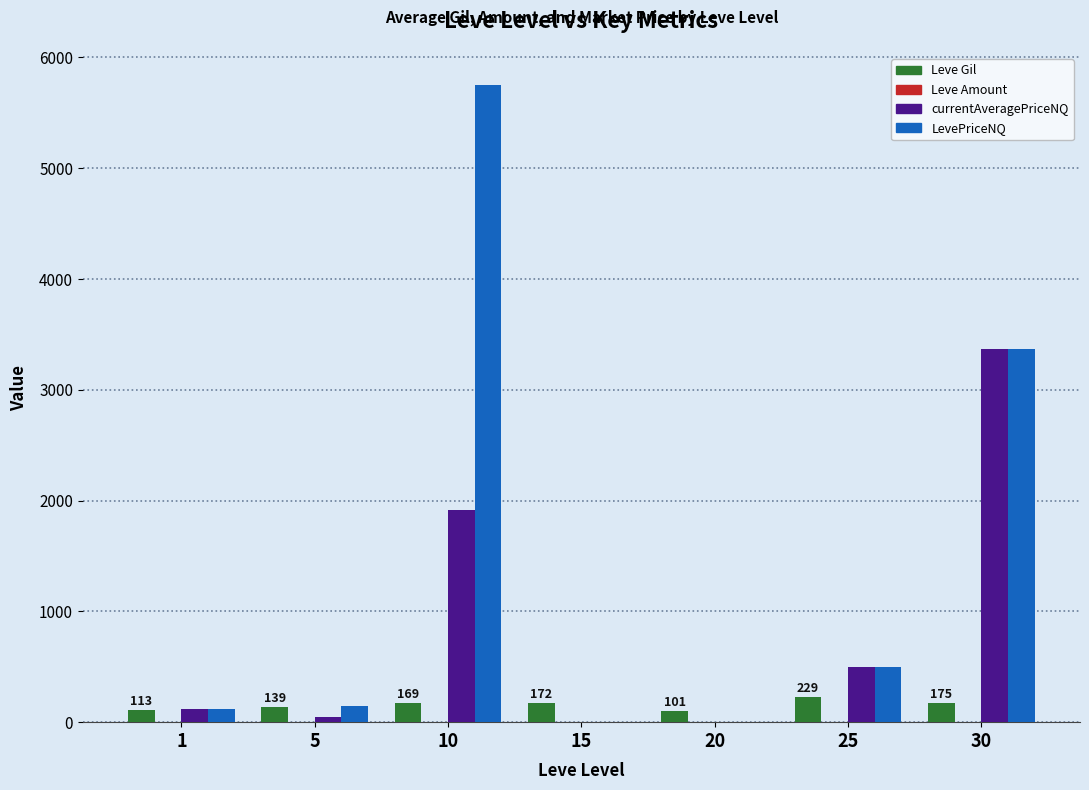

Between 1 and 10, which series saw the biggest shift?

LevePriceNQ